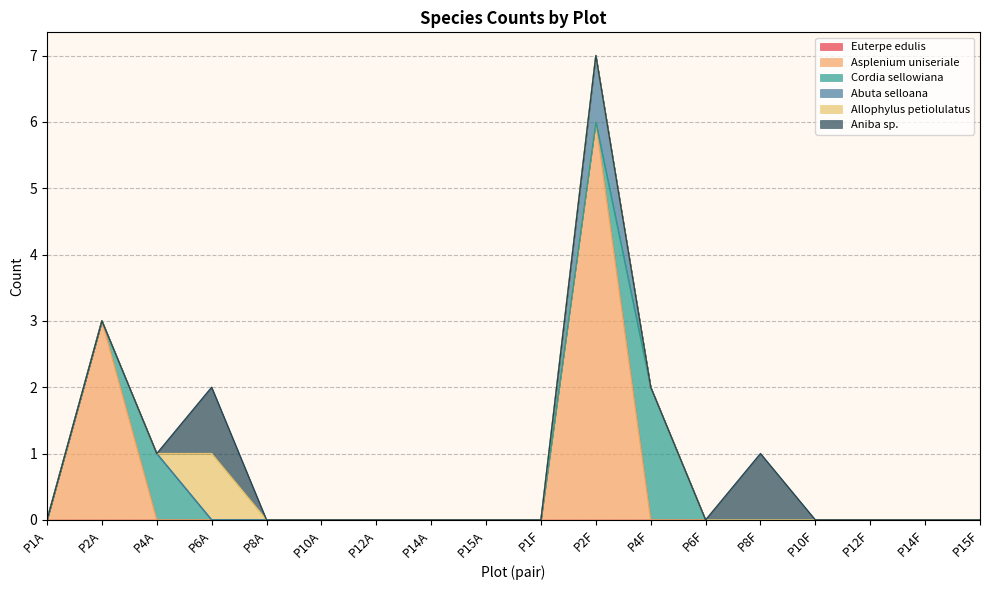

Rank the series at P4A from highest to lowest value.

Cordia sellowiana, Euterpe edulis, Asplenium uniseriale, Abuta selloana, Allophylus petiolulatus, Aniba sp.